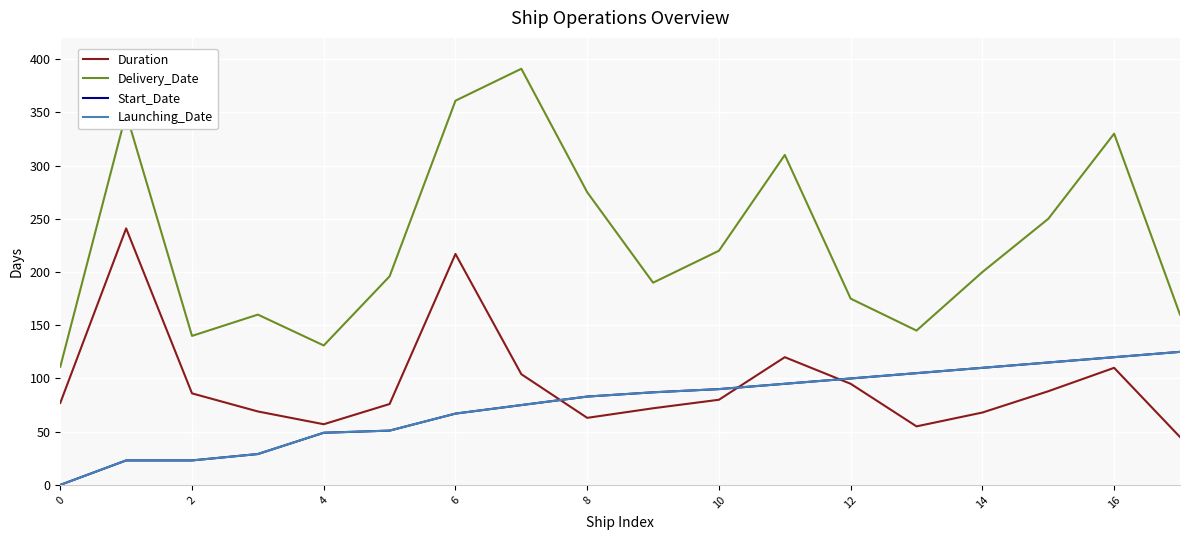

Is this an area chart (filled region under the line)?

No